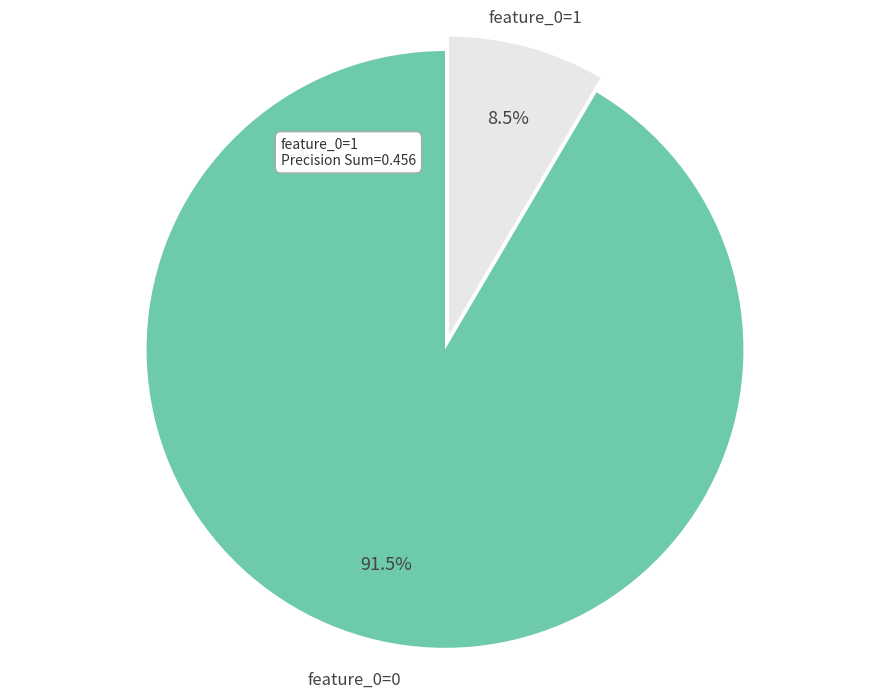

Does feature_0=0 account for over 50% of the chart?

Yes